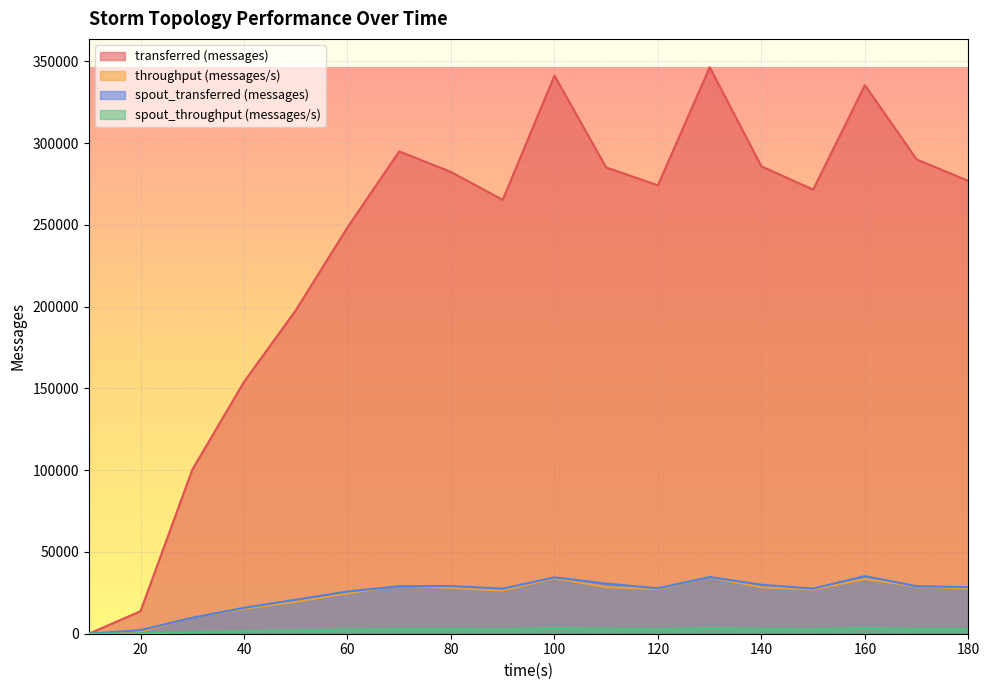

After their last crossing, which series has the higher values: spout_transferred (messages) or throughput (messages/s)?

spout_transferred (messages)